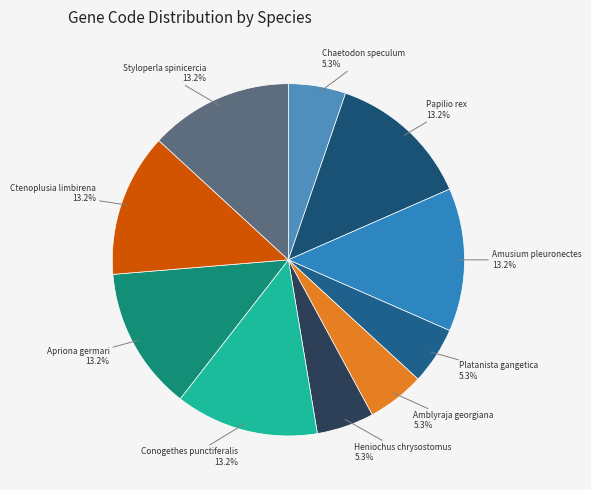

The Platanista gangetica slice represents 13% of the pie. True or false?

False